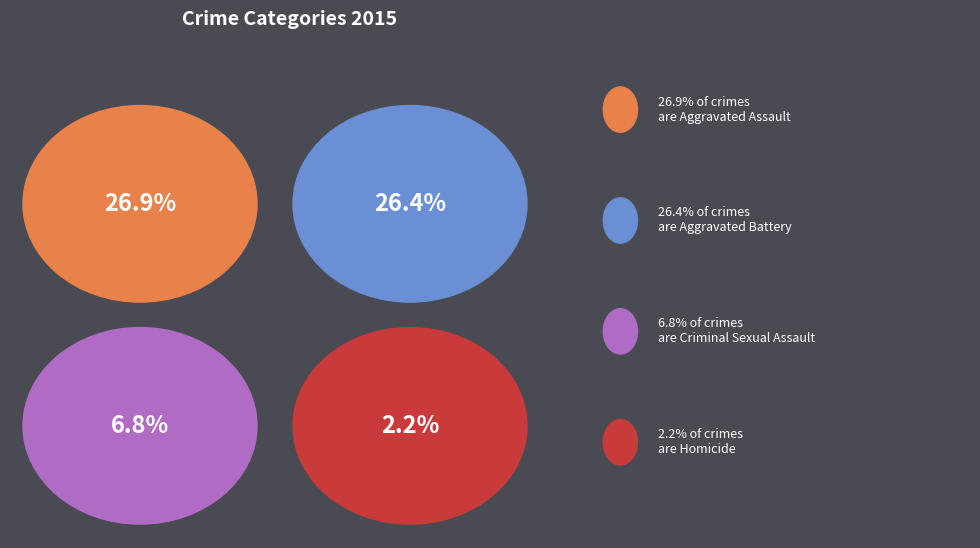

True or false: Aggravated Battery accounts for 14% of the total.

False